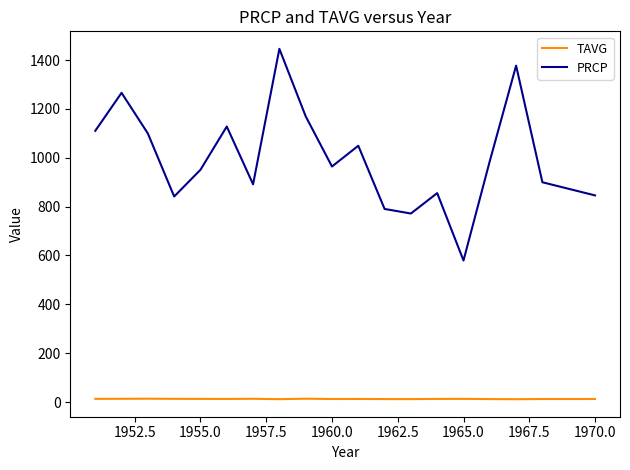

What is the maximum value for PRCP?

1446.2